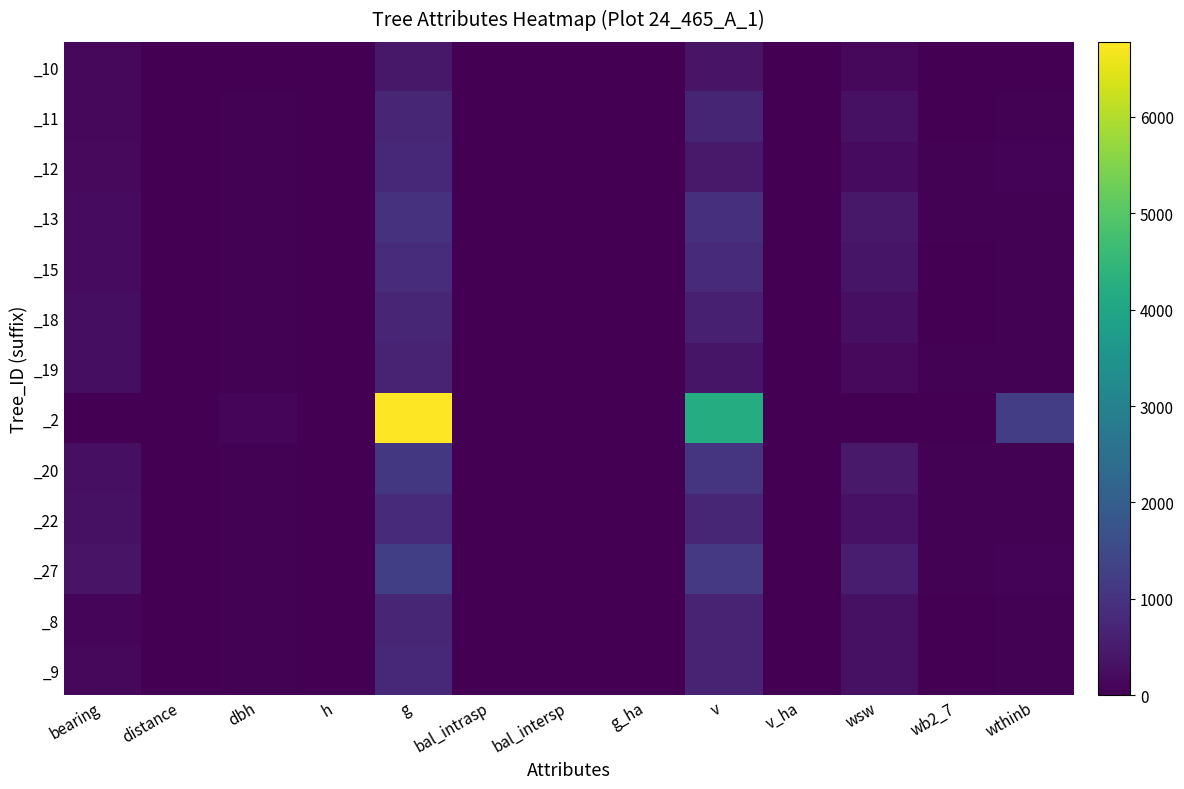

What is the total value across all series at v?

12693.5